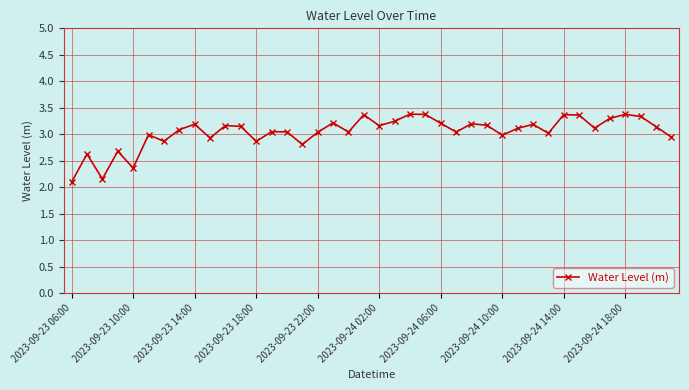

What is the difference between the second highest and minimum values?

1.3